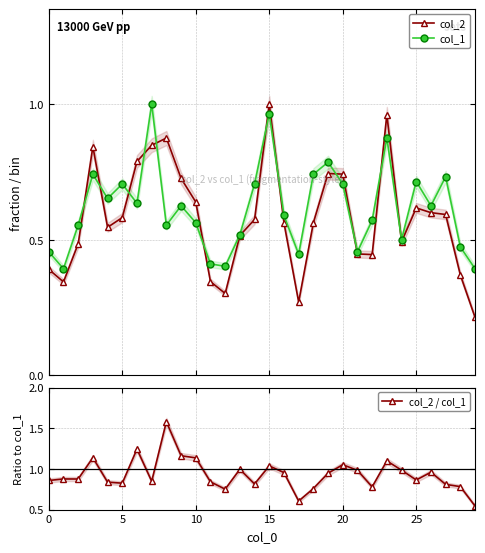

What is the highest value of the col_2 series?

1.0